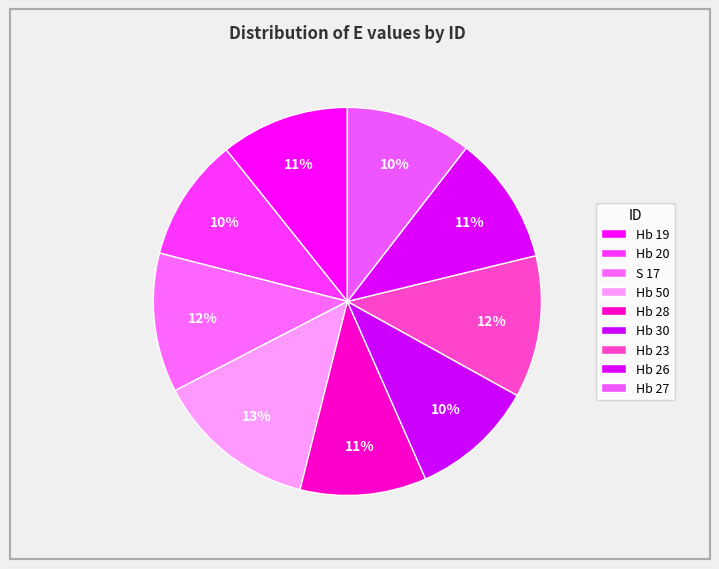

How many segments does this pie chart have?

9